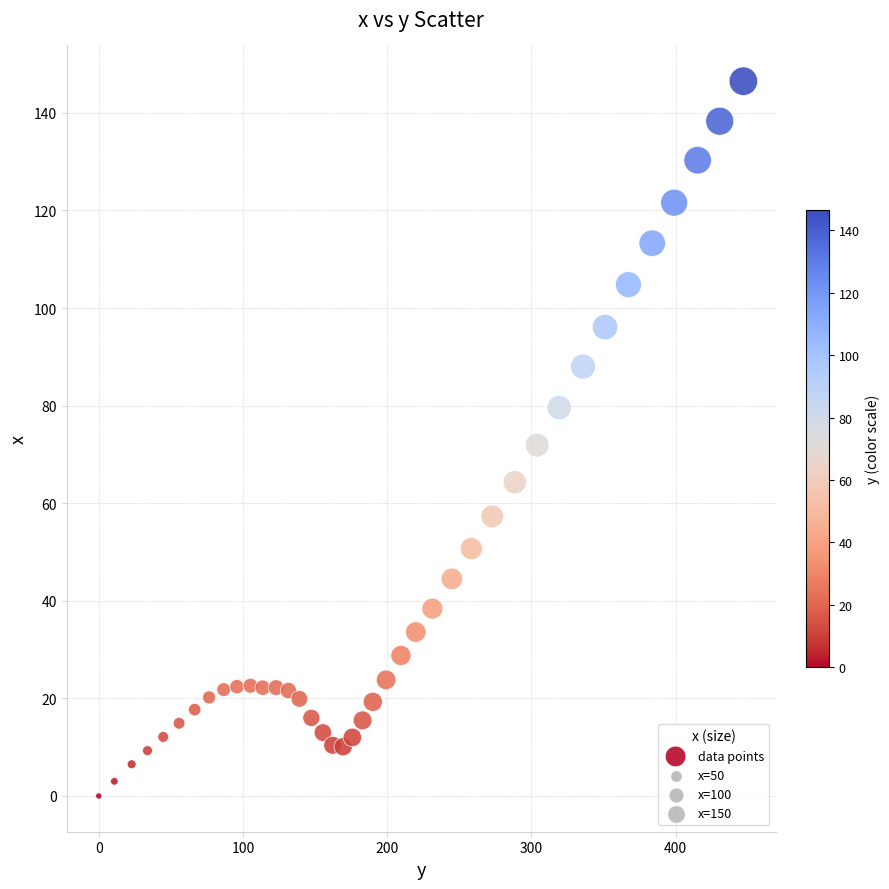

What is the range of Y values (max minus min)?

146.5